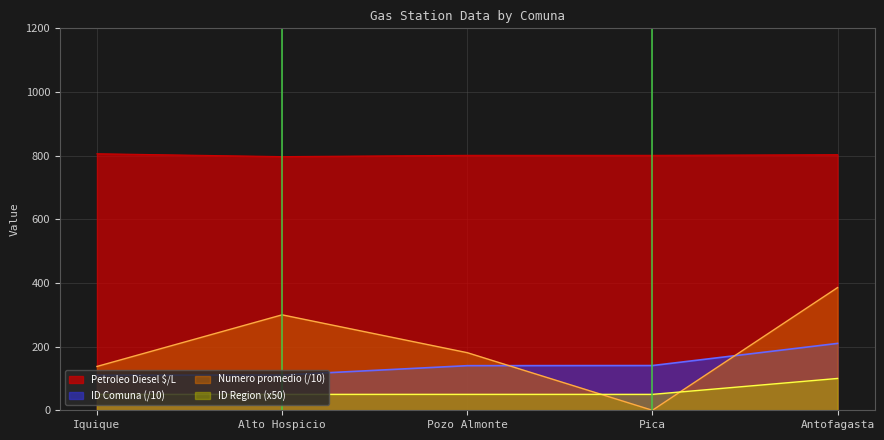

What is the value of the ID Region point at the 4th from the left?

50.0